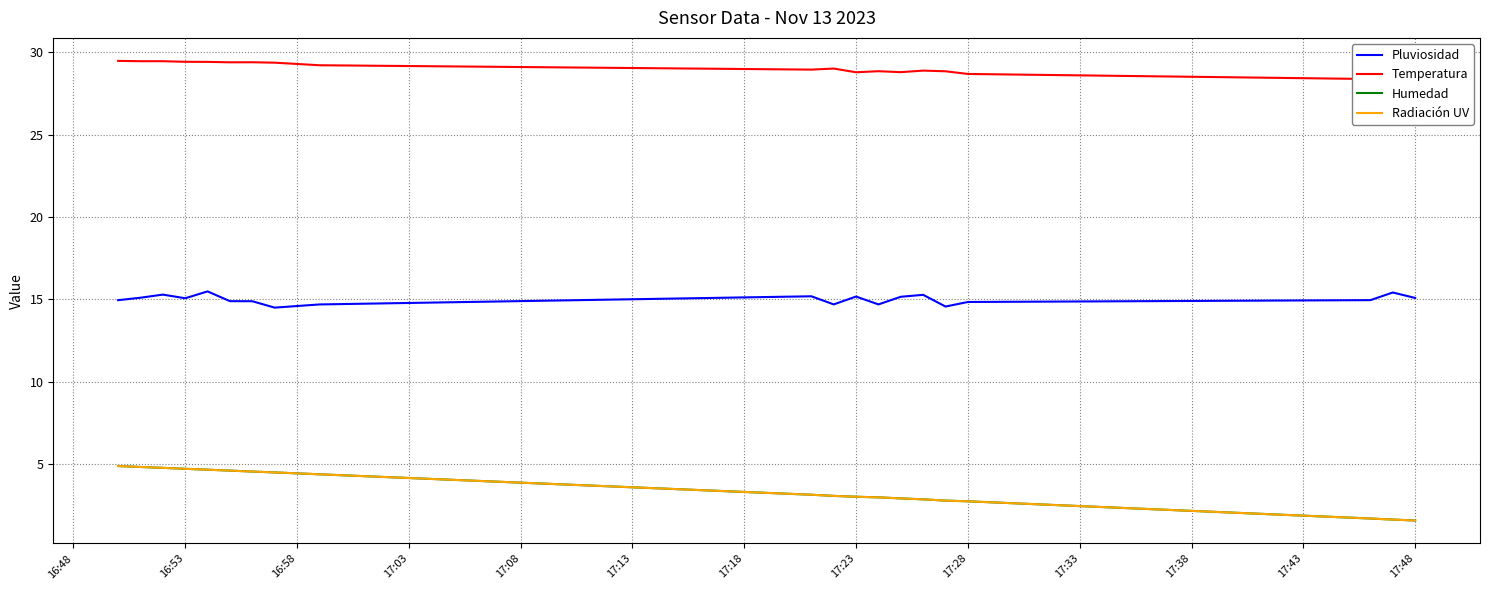

Is it true that Radiación UV equals 1.1 at 17:48?

False